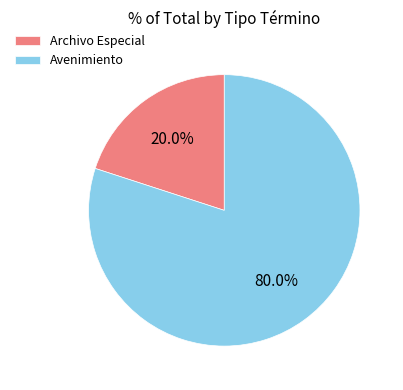

Which has a higher value, Avenimiento or Archivo Especial?

Avenimiento